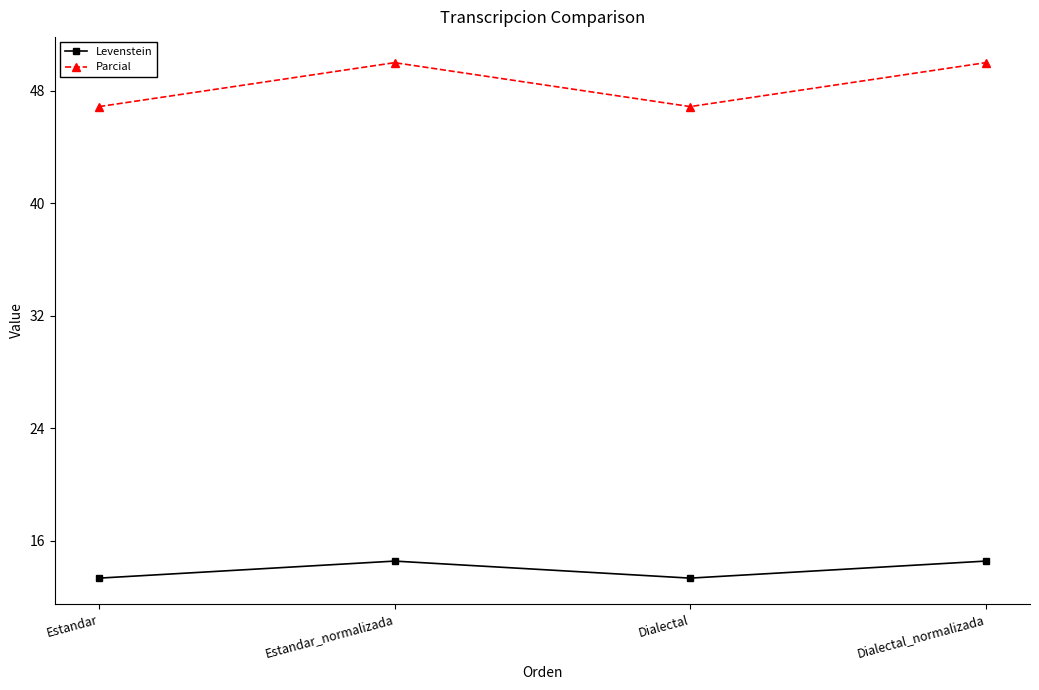

Which series has the largest total across all categories?

Parcial